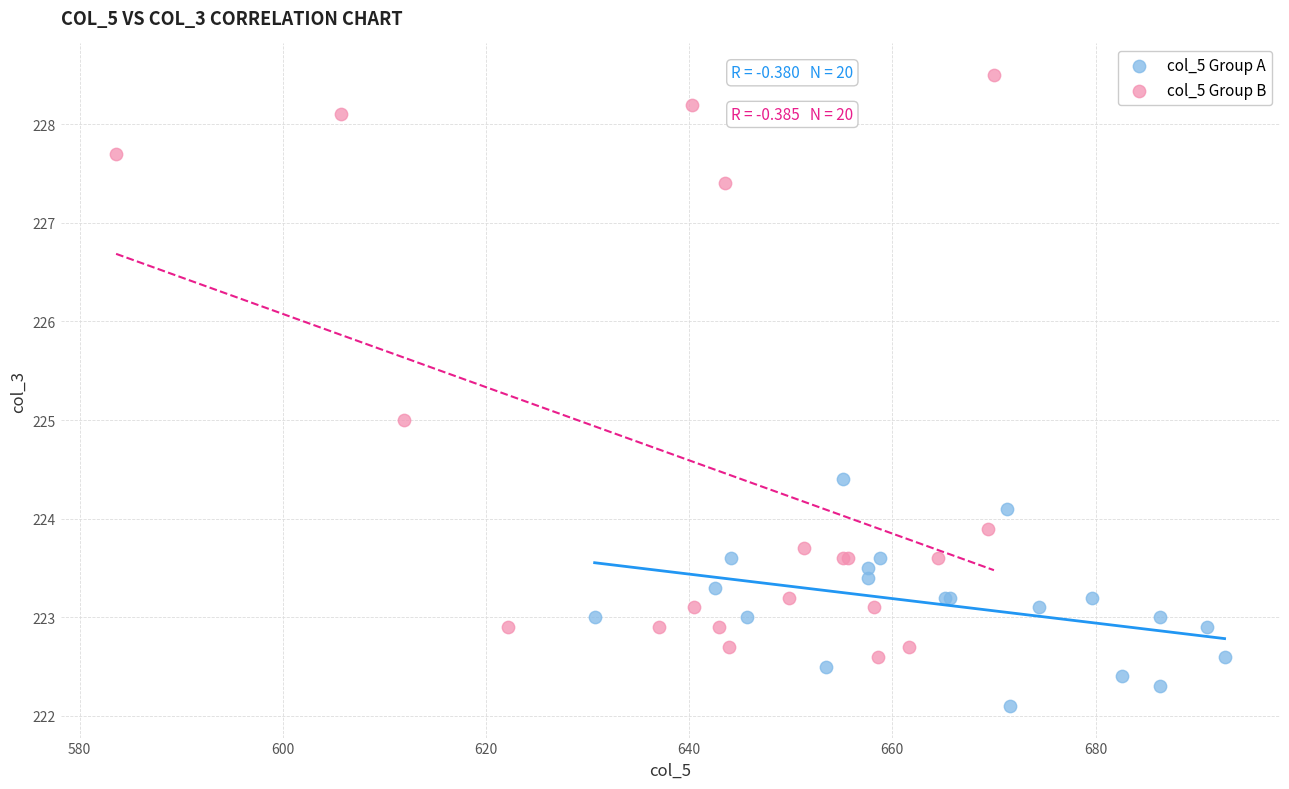

Which series has the widest spread of Y values?

col_5 Group B